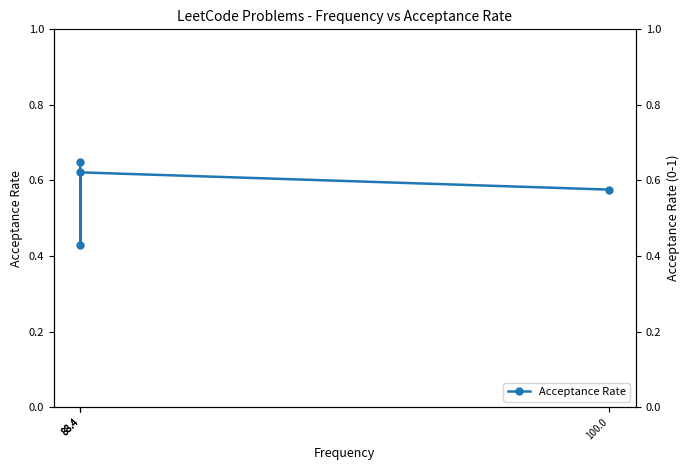

Which label corresponds to the smallest value in the chart?

88.4